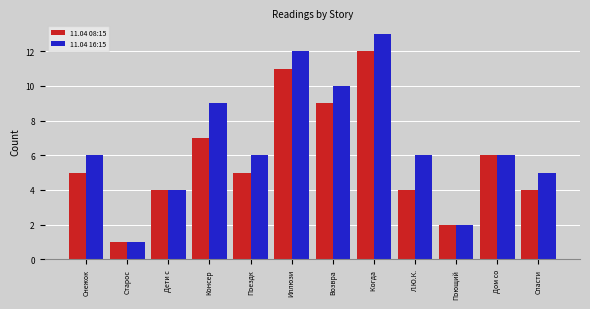

How many categories are shown in the chart?

12